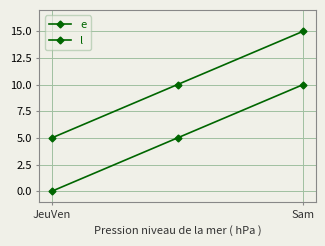

Where does the l series first go above 10?

Sam